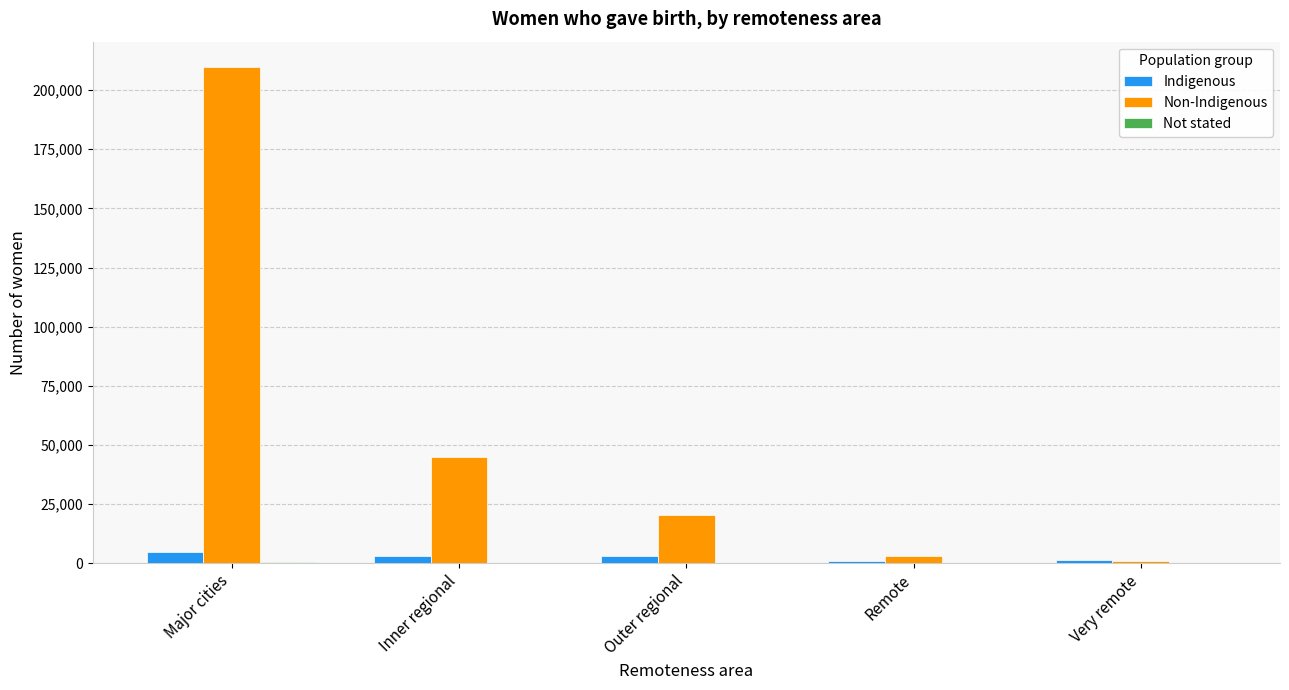

The Non-Indigenous series shows 209972 at Major cities. True or false?

True